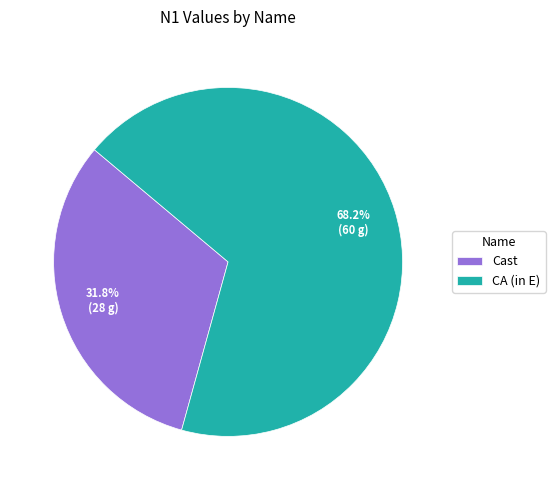

What is the largest slice in the pie chart?

CA (in E)